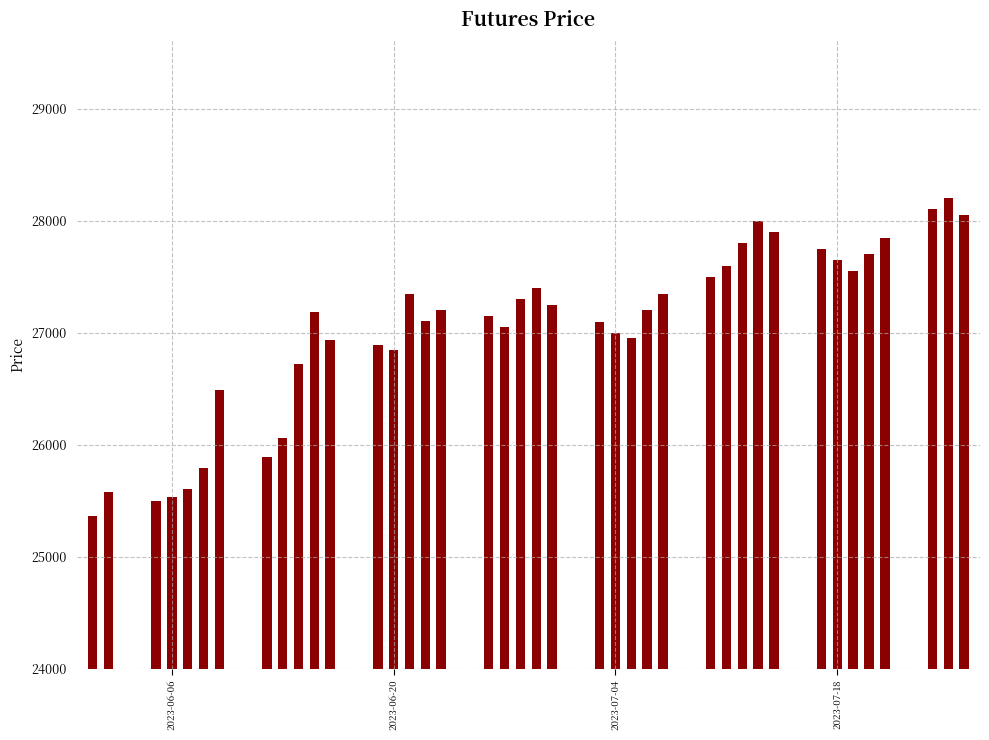

What is the value of the 26th bar from the left?

27200.0